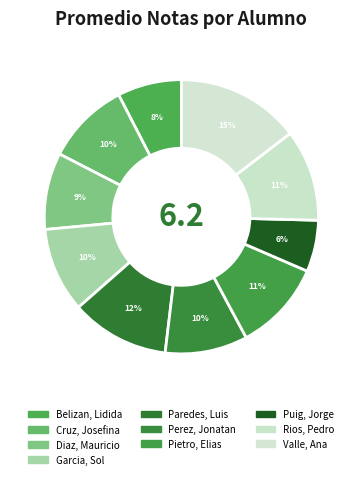

Which category has the biggest portion of the pie?

Valle, Ana